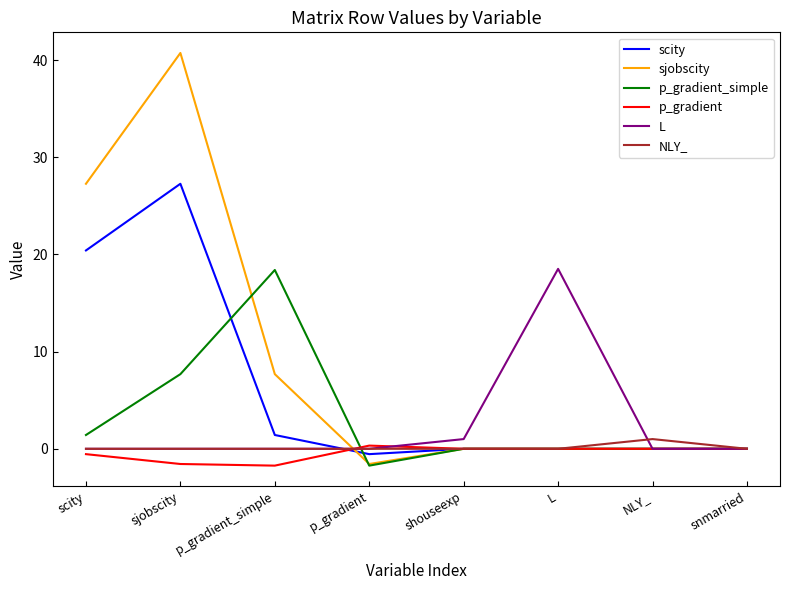

Is it true that p_gradient_simple equals 26.2 at p_gradient_simple?

False